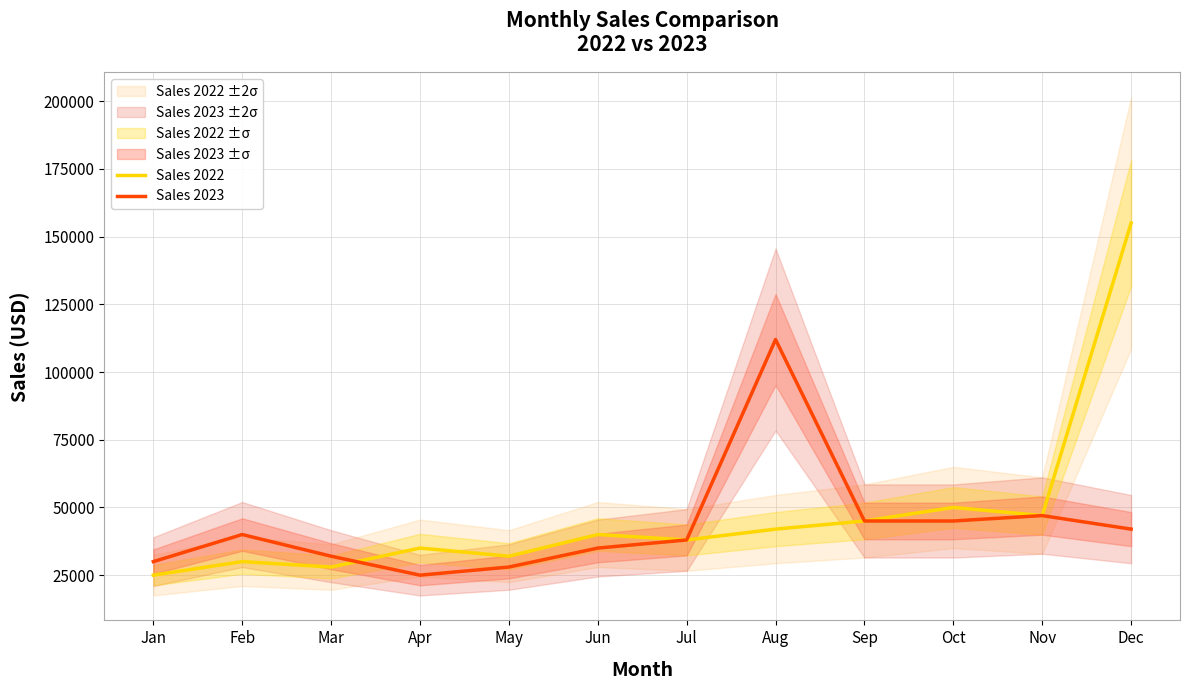

What value does the Sales 2022 series have at Aug, to the nearest 50?

42000